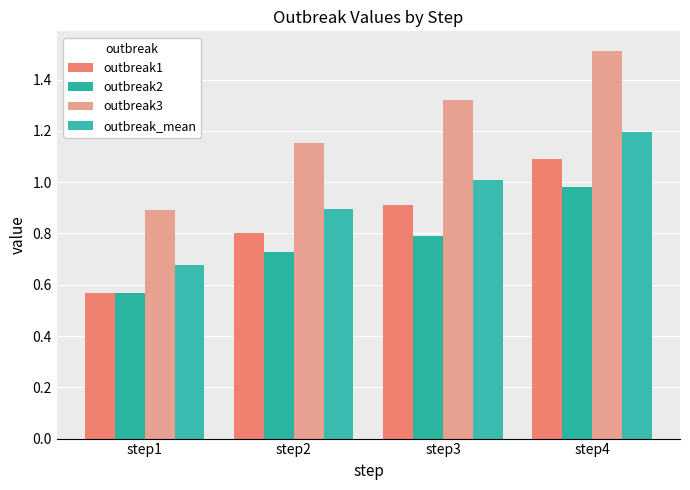

Reading left to right, what are all the values shown in this chart?

outbreak1: 0.6	0.8	0.9	1.1
outbreak2: 0.6	0.7	0.8	1.0
outbreak3: 0.9	1.2	1.3	1.5
outbreak_mean: 0.7	0.9	1.0	1.2